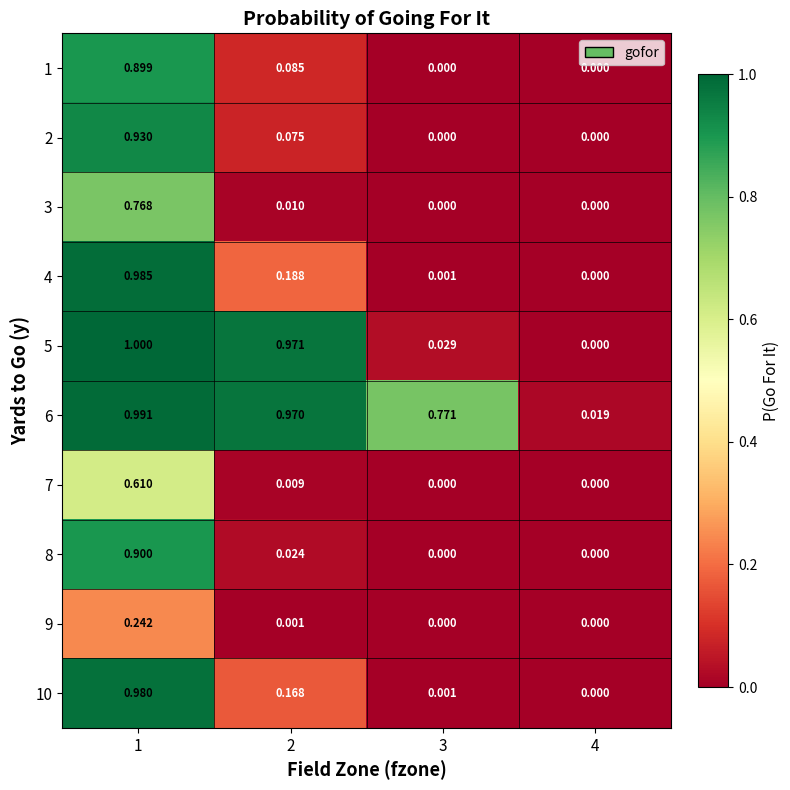

Which series has the largest range (max minus min)?

5